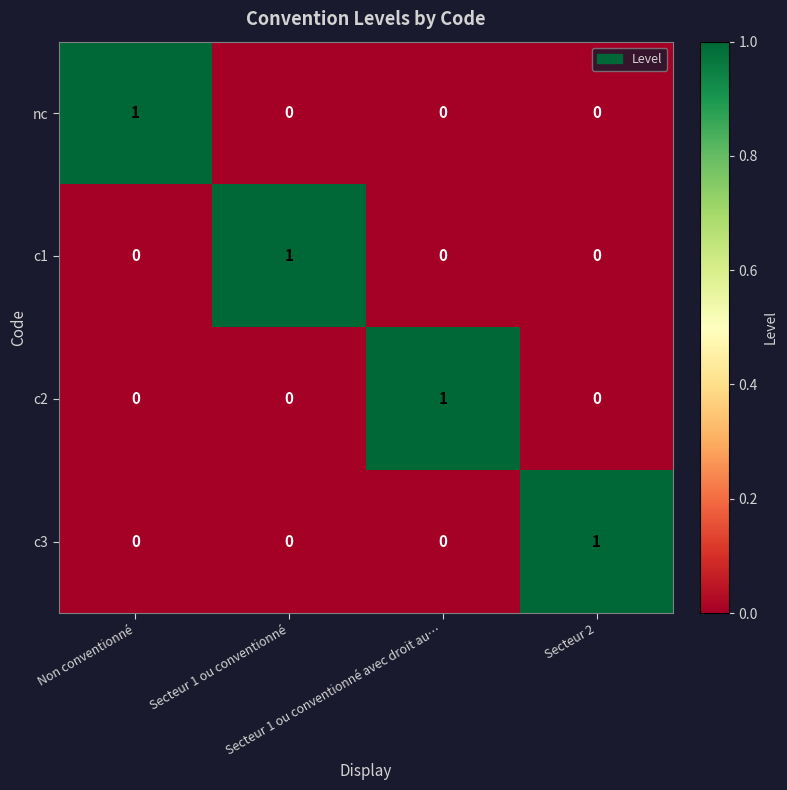

How many positive values does the c3 series have?

1